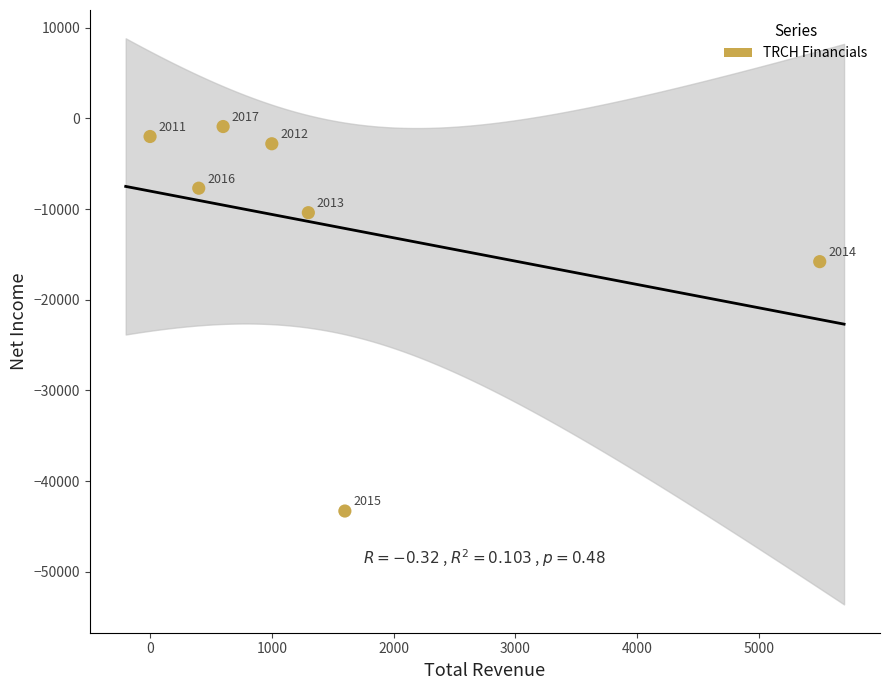

What is the range of X values (max minus min)?

5500